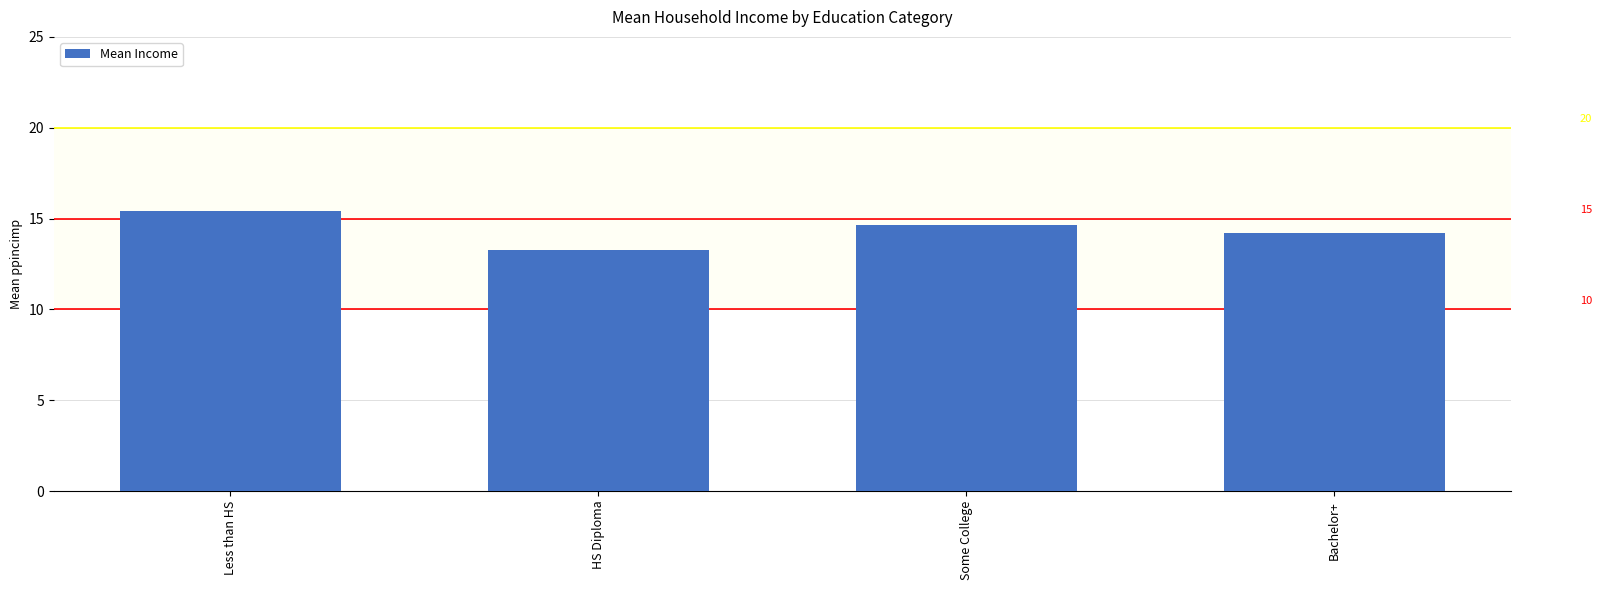

Does the chart contain any negative values?

No